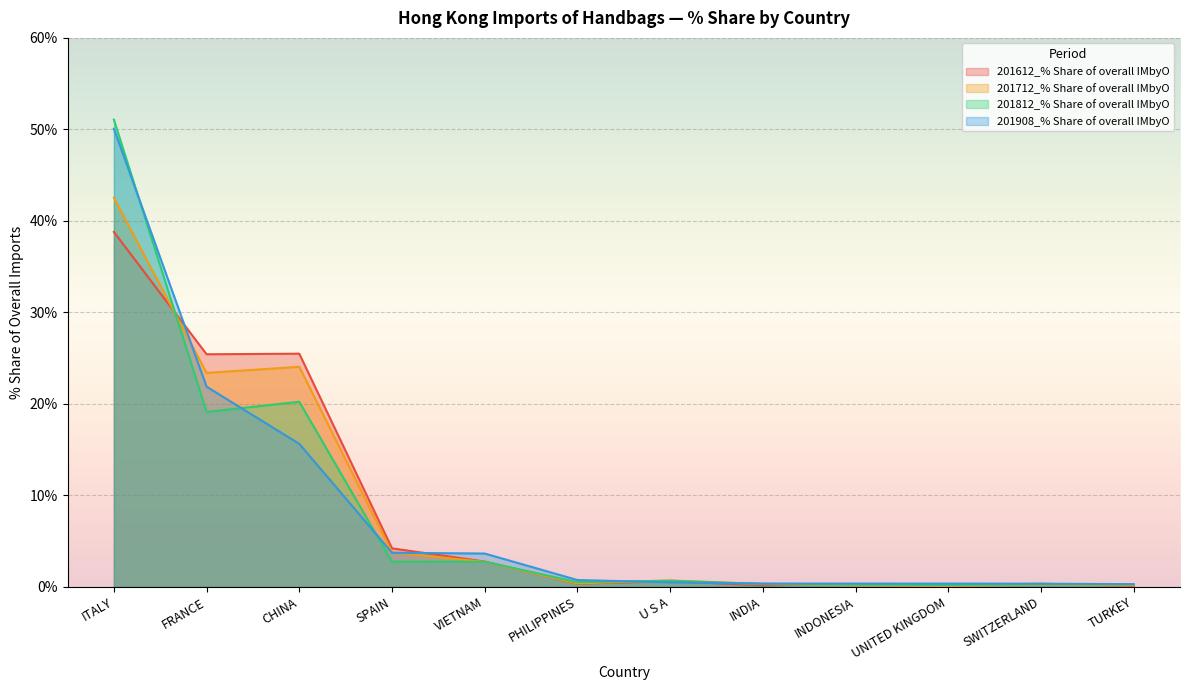

What is the smallest value displayed?

0.1